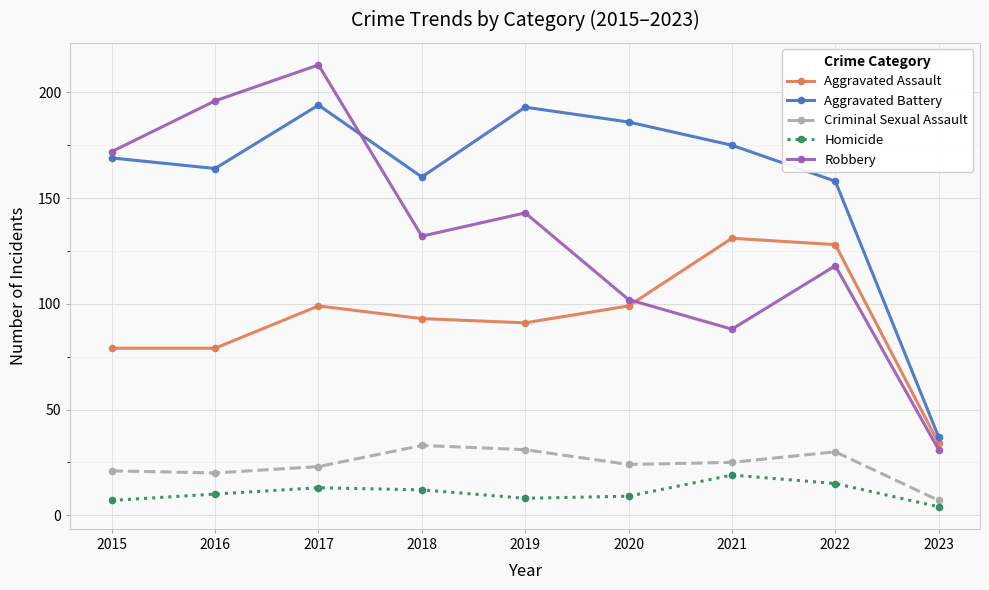

At which label is Robbery closest to 122?

2022